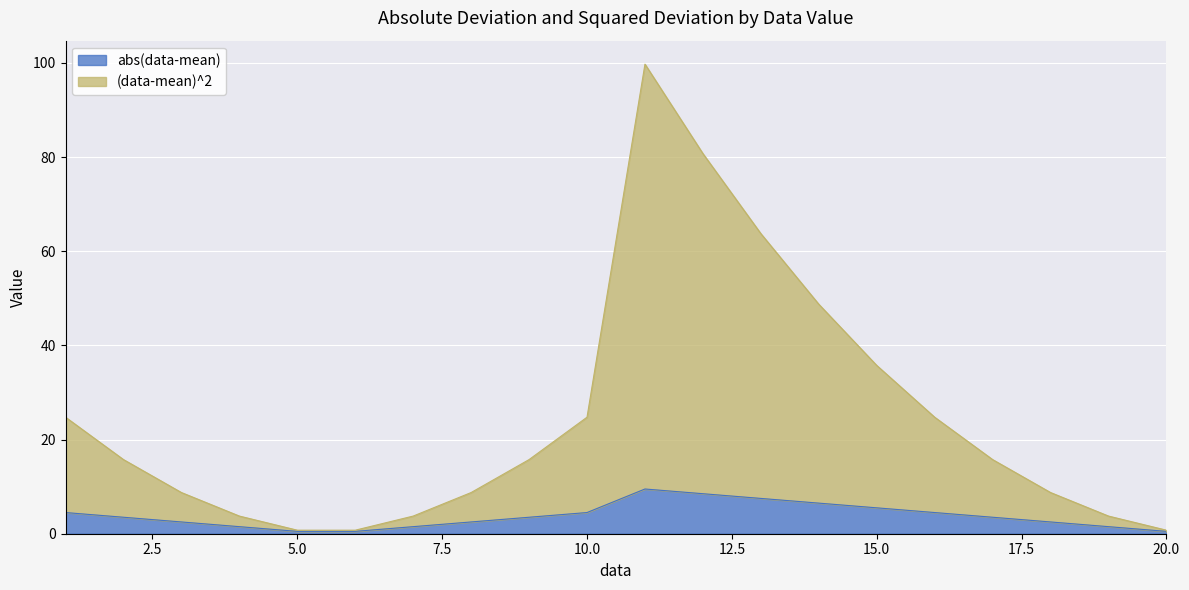

True or false: (data-mean)^2 and abs(data-mean) intersect in this chart.

False